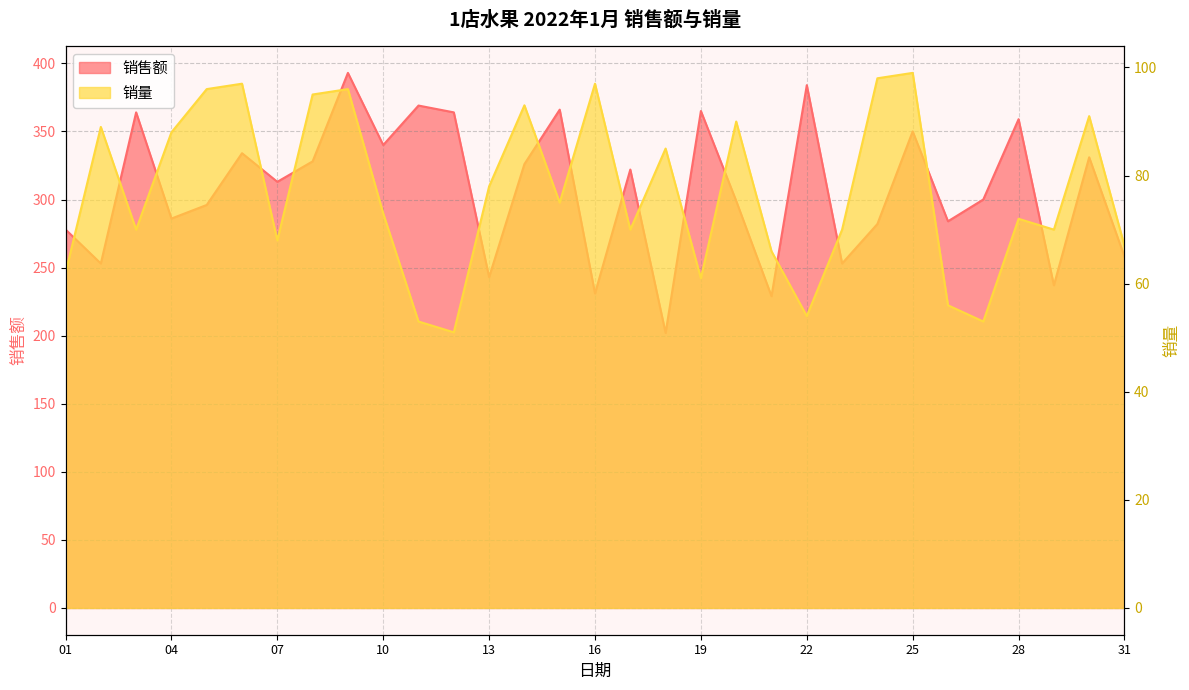

Which series has the largest total across all categories?

销售额